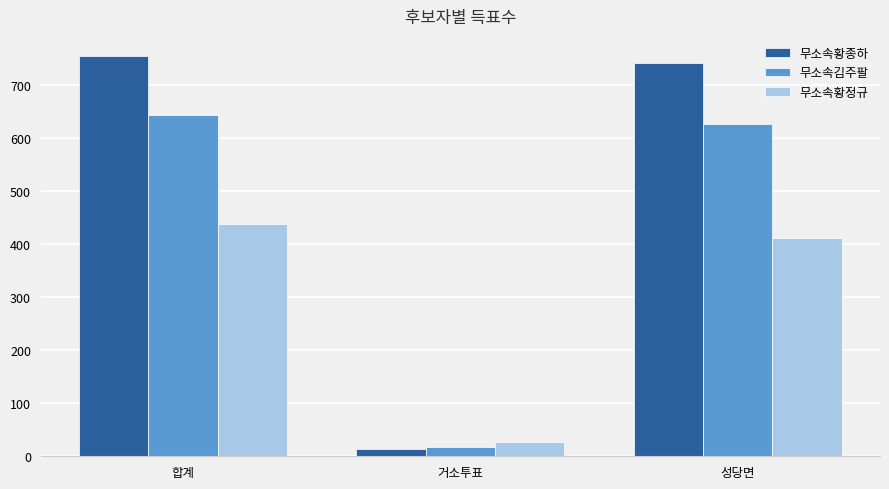

What position from the left is 성당면?

3